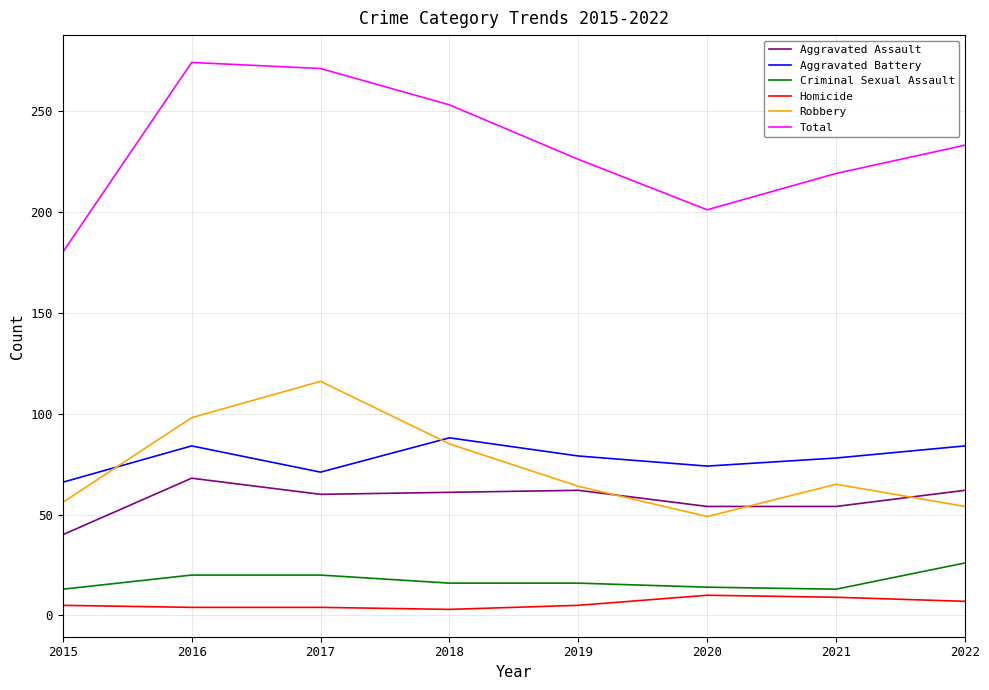

Does the chart have visible grid lines?

Yes